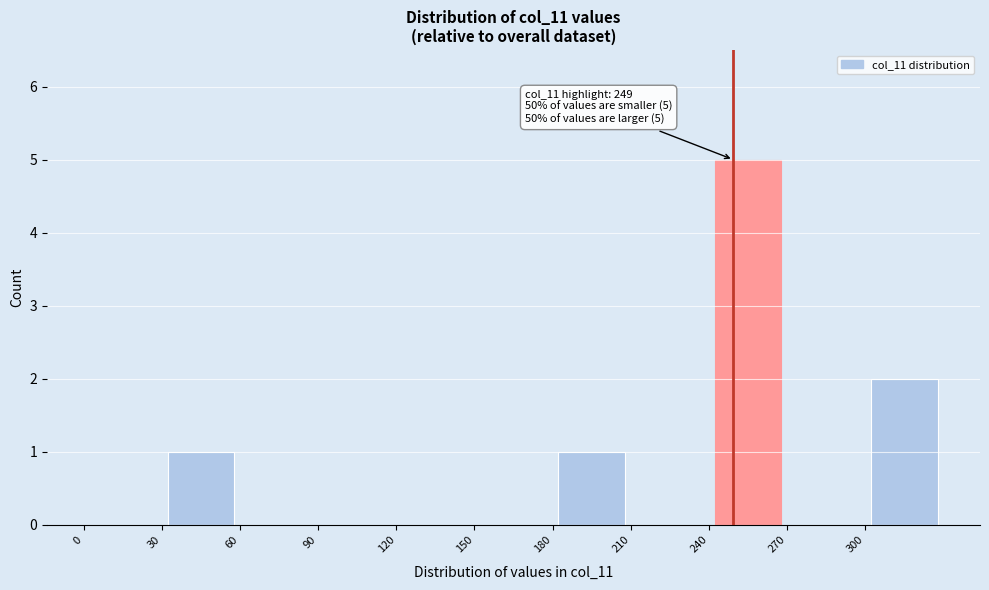

Over which range of the x-axis is the bar tallest?

240 to 270